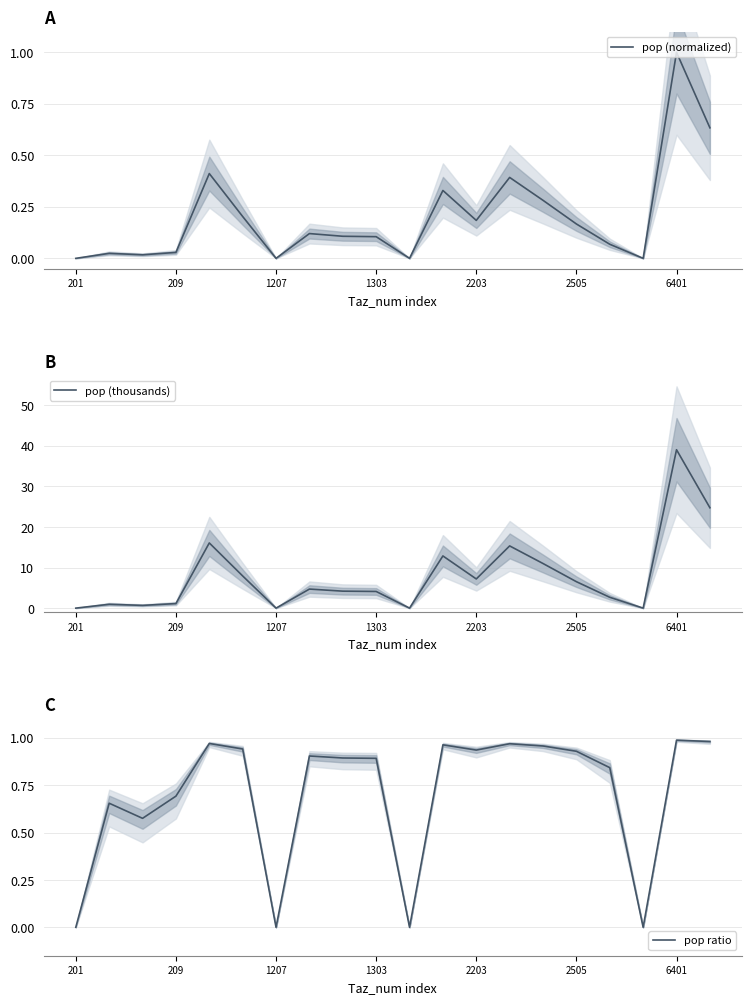

How many lines are shown in the chart?

3